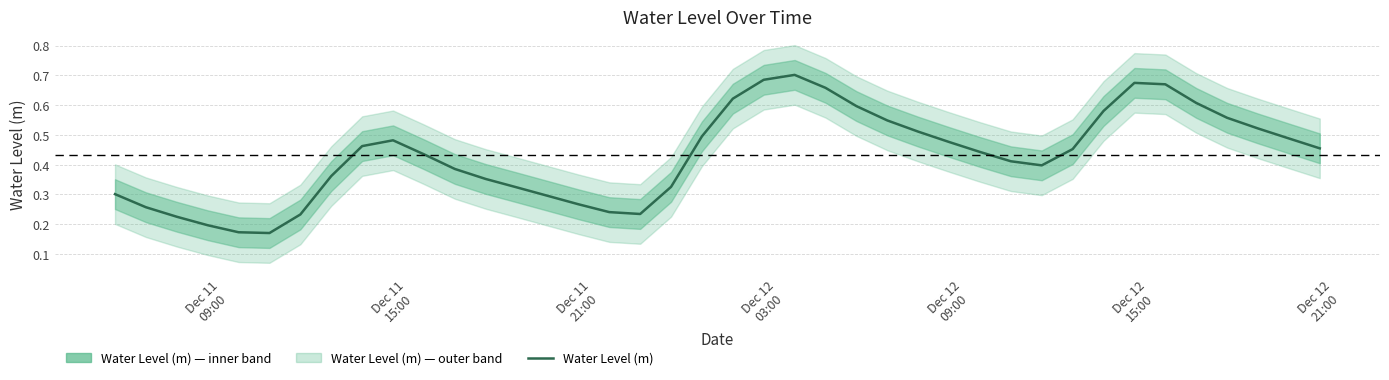

True or false: there are more than 2 points higher than both neighbors.

True